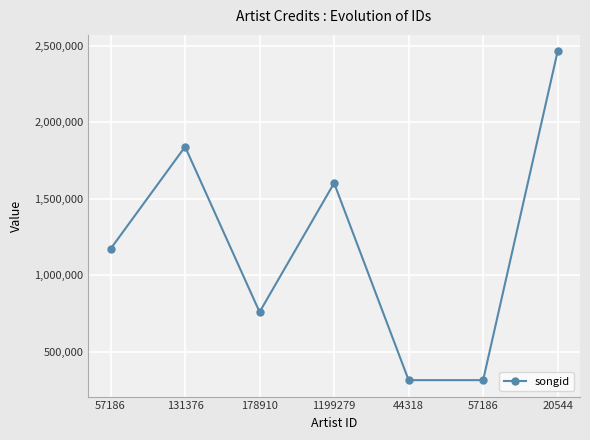

Is this an area chart (filled region under the line)?

No